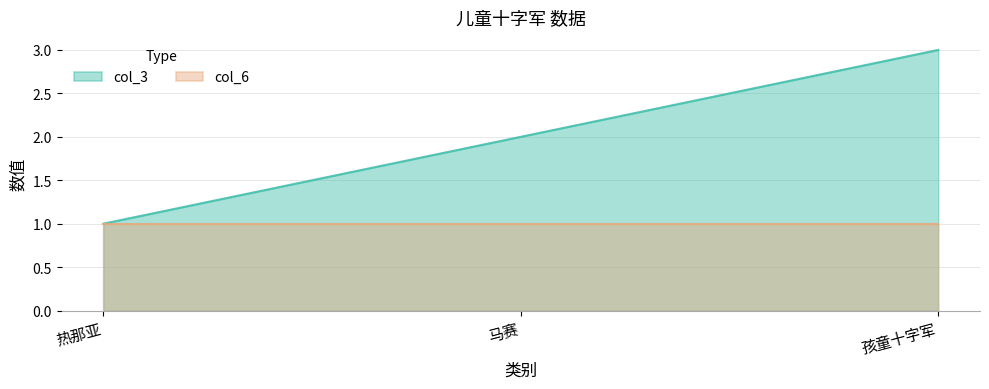

List the labels in order of value, largest first.

孩童十字军, 马赛, 热那亚